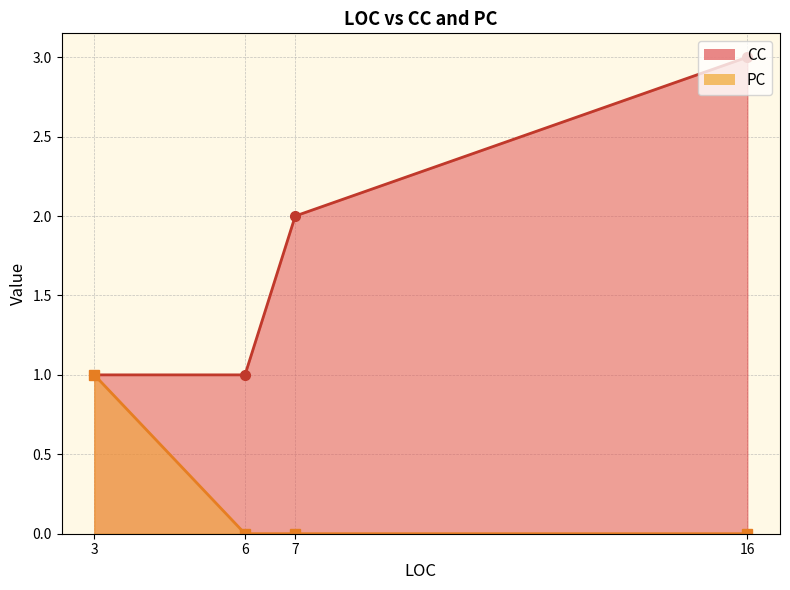

Where is the first local maximum for CC?

16